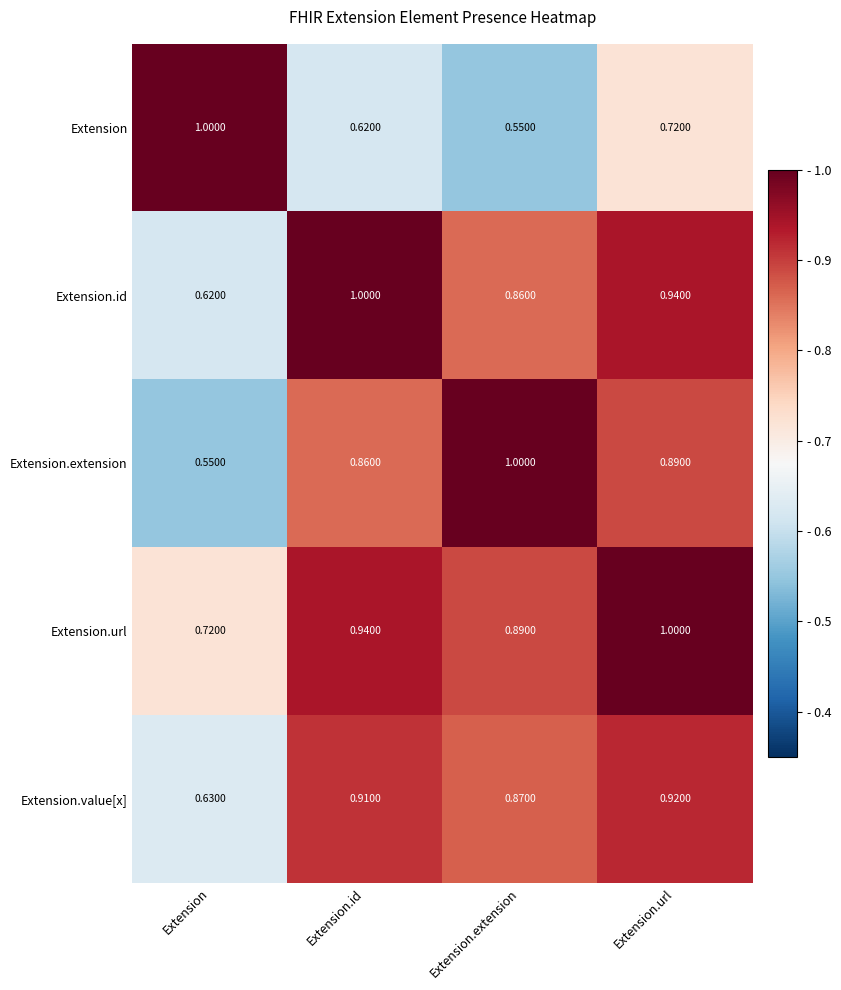

Which series changed the most between Extension.id and Extension.url?

Extension